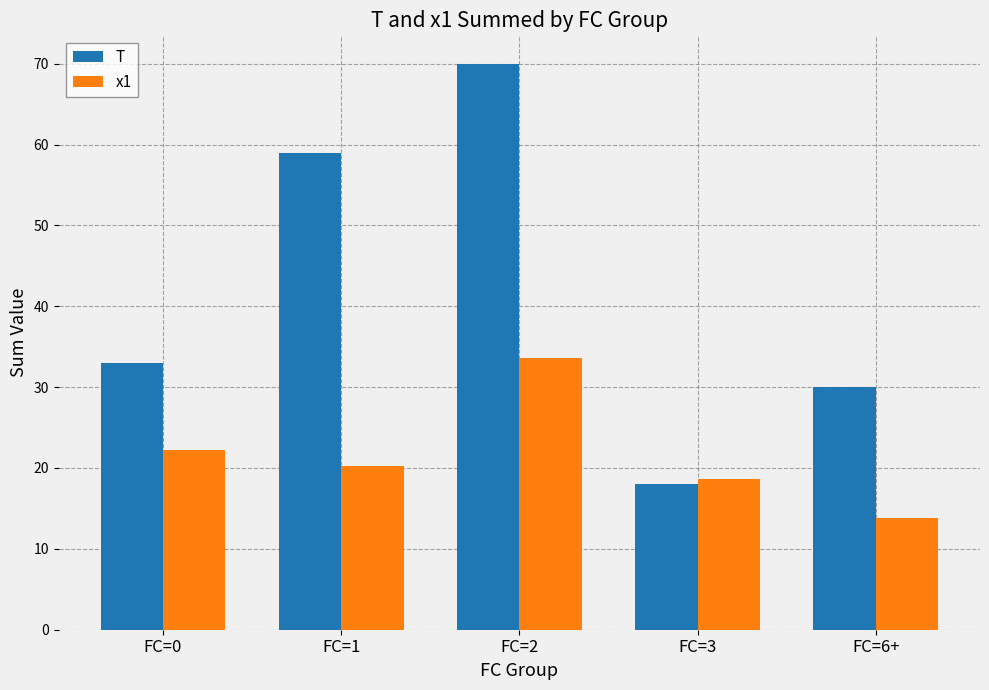

What is the sum of the x1 values at FC=0 and FC=3?

40.9